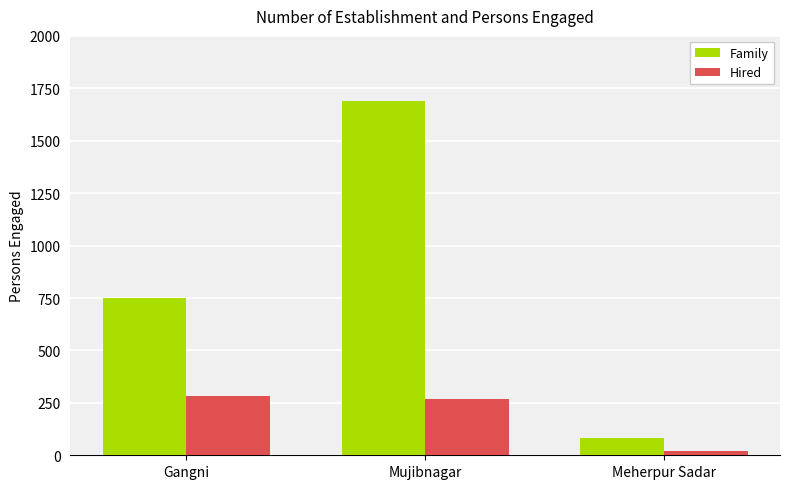

At which label is Hired closest to 152?

Mujibnagar